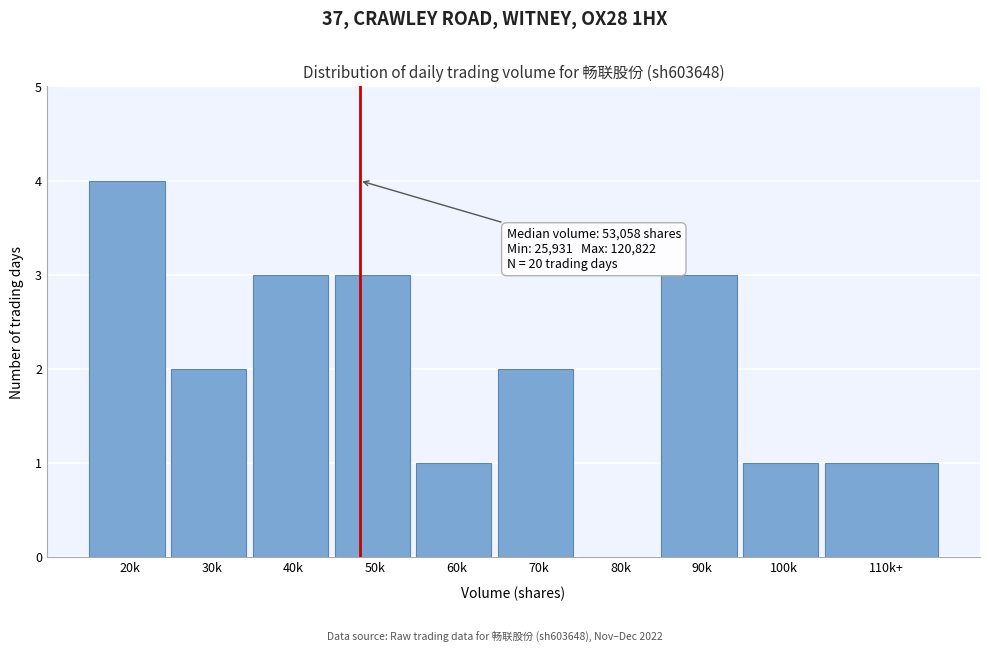

Reading left to right, list all the values displayed in this chart.

20k=4	30k=2	40k=3	50k=3	60k=1	70k=2	80k=0	90k=3	100k=1	110k+=1